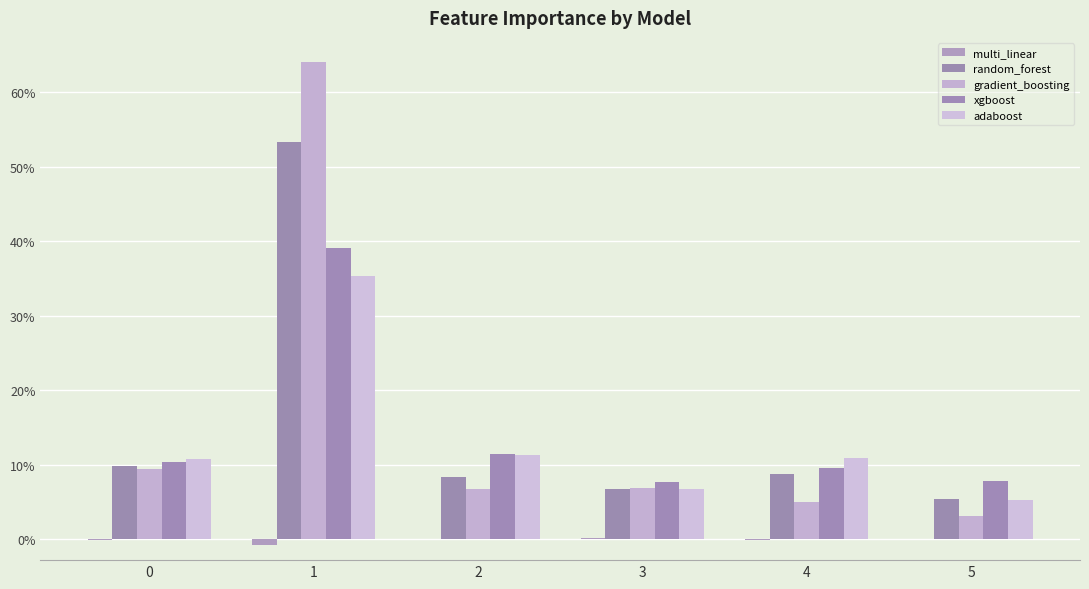

Are the bars grouped side by side (vs. stacked)?

Yes